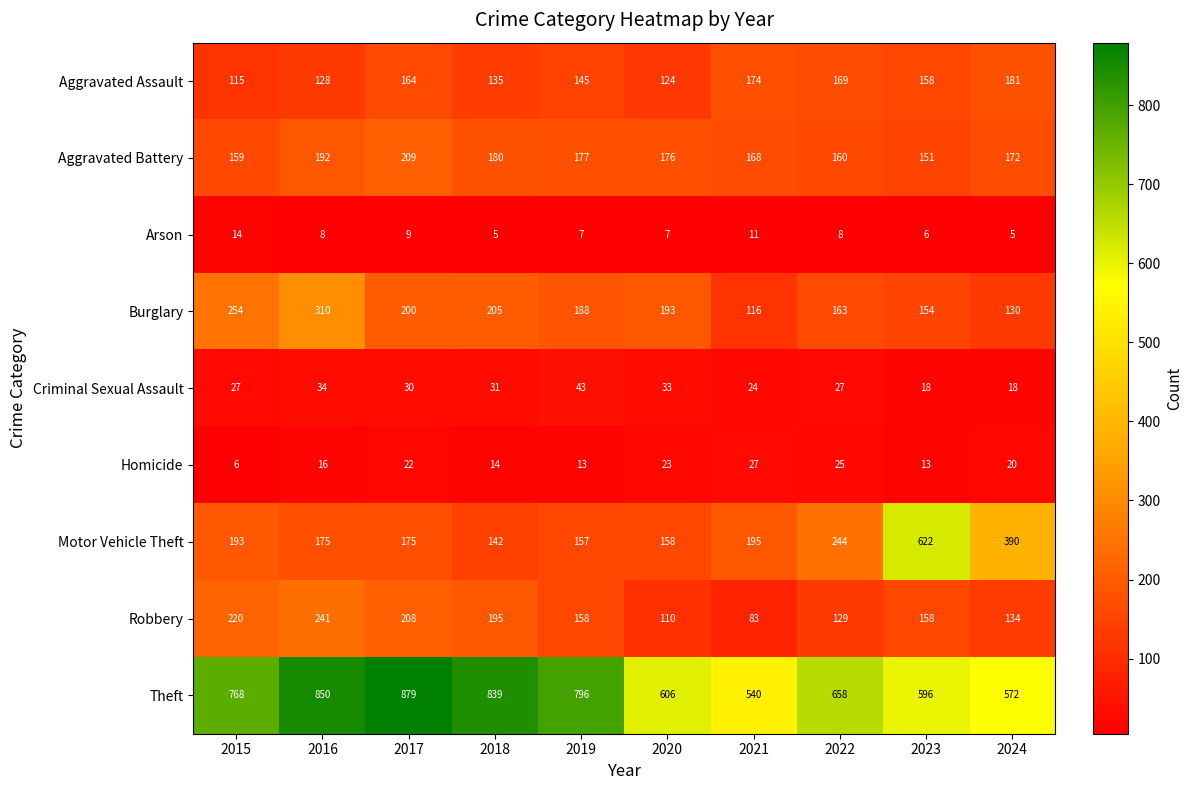

At which label is Aggravated Assault closest to 148?

2019